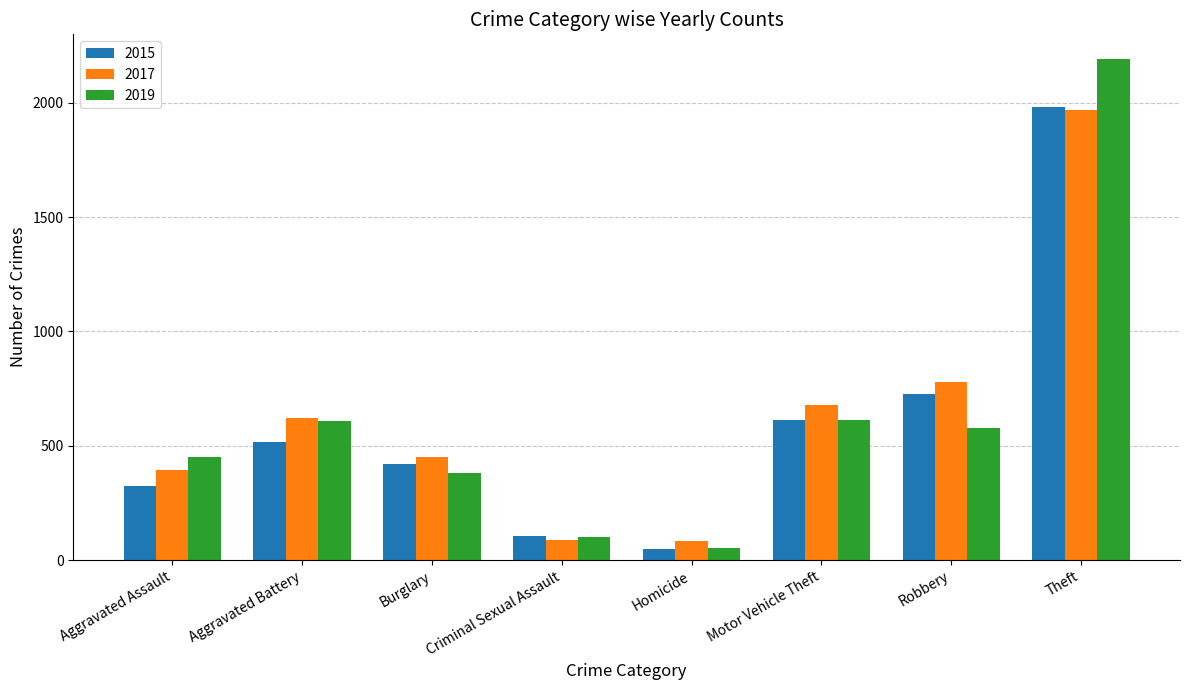

Where is 2017 nearest to the value 1025?

Robbery